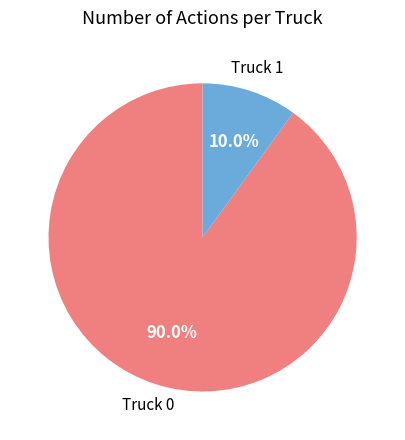

Count the number of slices in the pie.

2